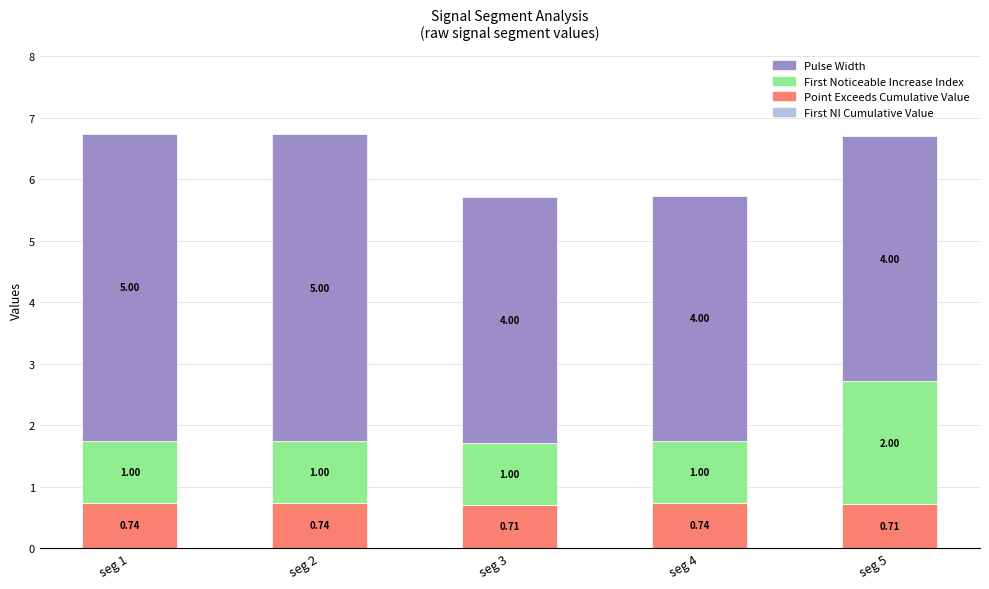

What is the sum of all Point Exceeds Cumulative Value values?

3.6